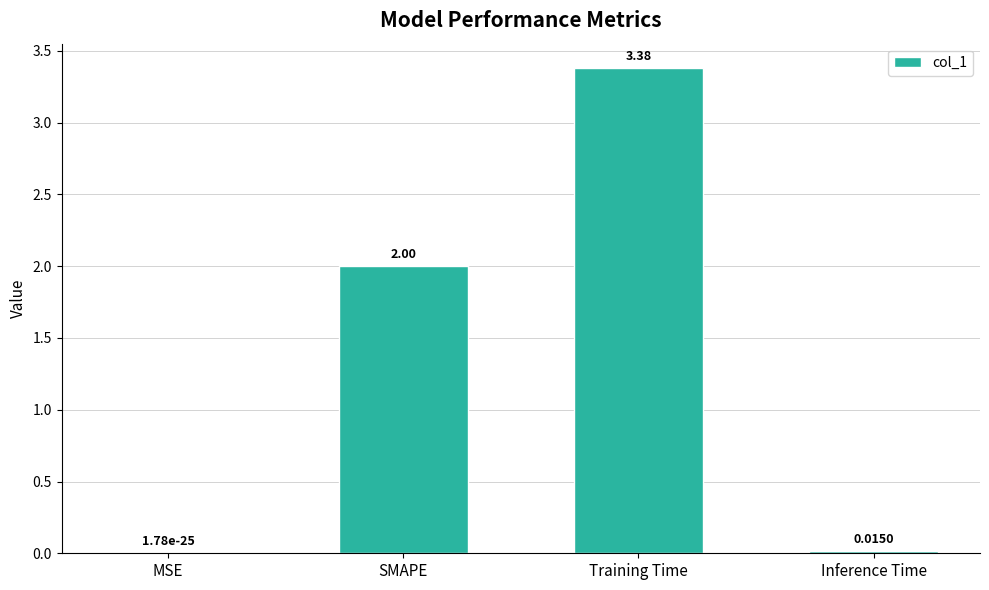

Where is the data nearest to the value 1?

Inference Time